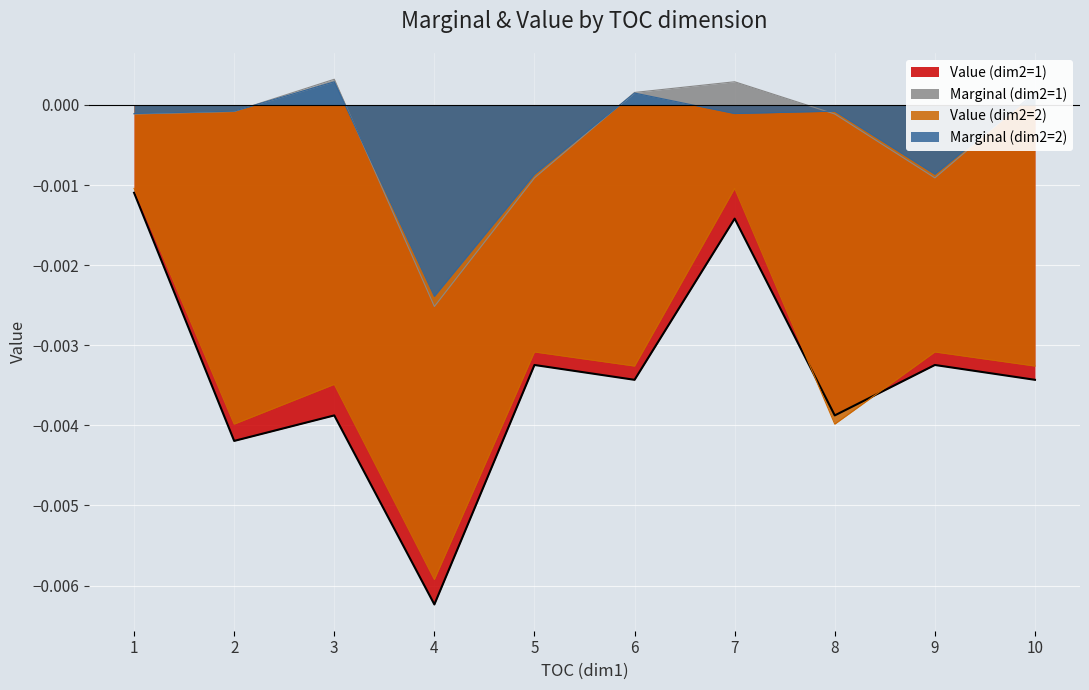

True or false: Marginal (dim2=1) and Value (dim2=1) cross at least once.

False